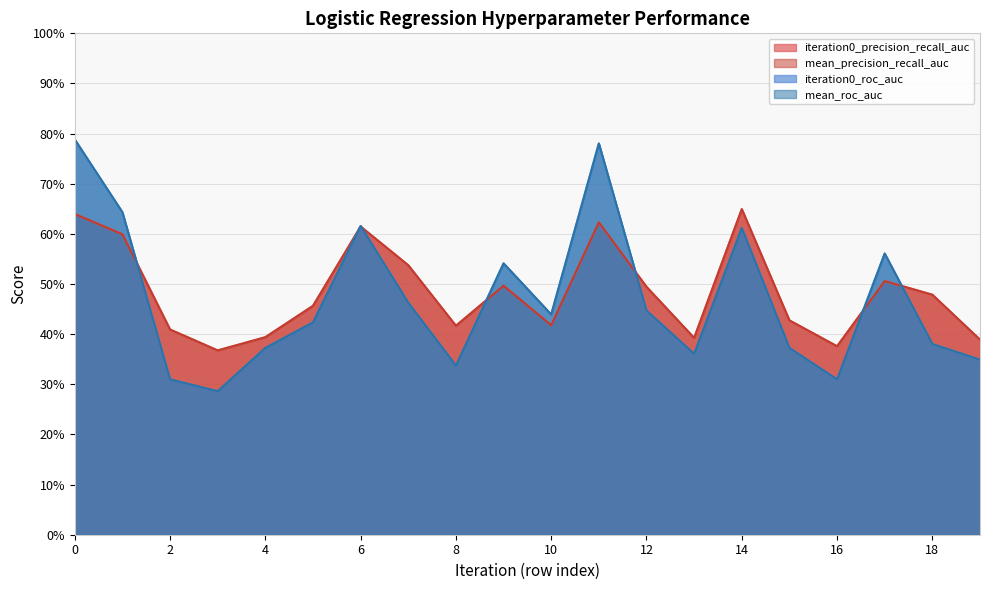

Which series has the largest total across all categories?

iteration0_precision_recall_auc